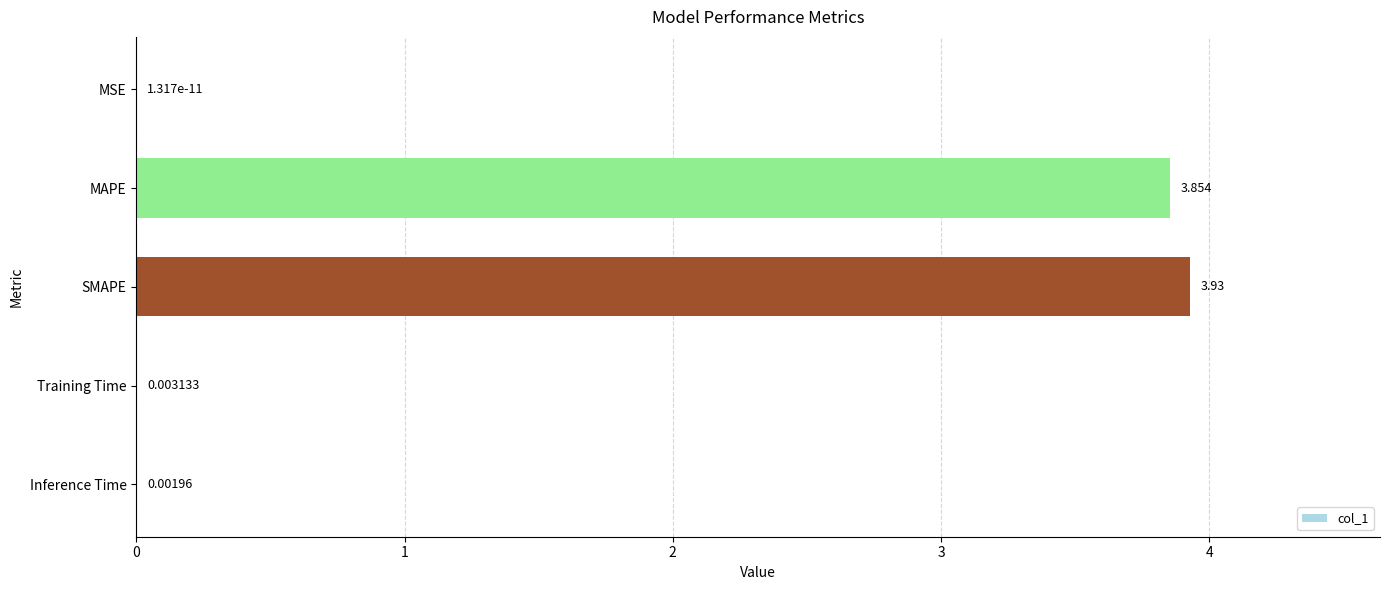

Where is the data nearest to the value 1?

Training Time